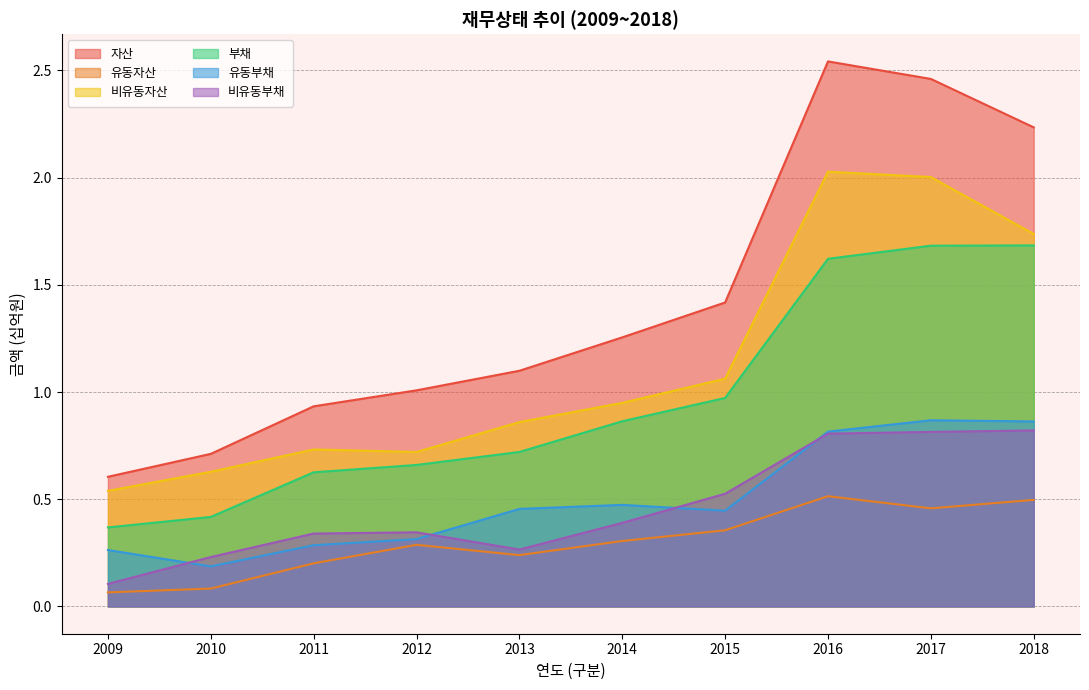

How many interior local peaks does the 비유동부채 series have?

1